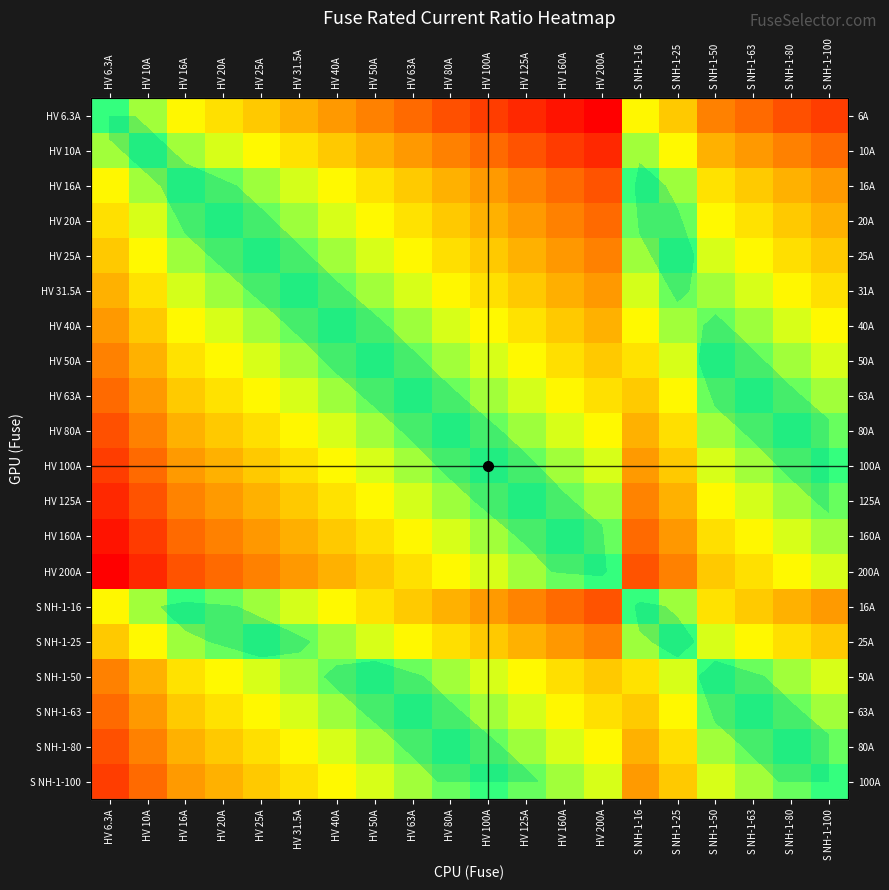

What is the maximum value shown in the chart?

1.0